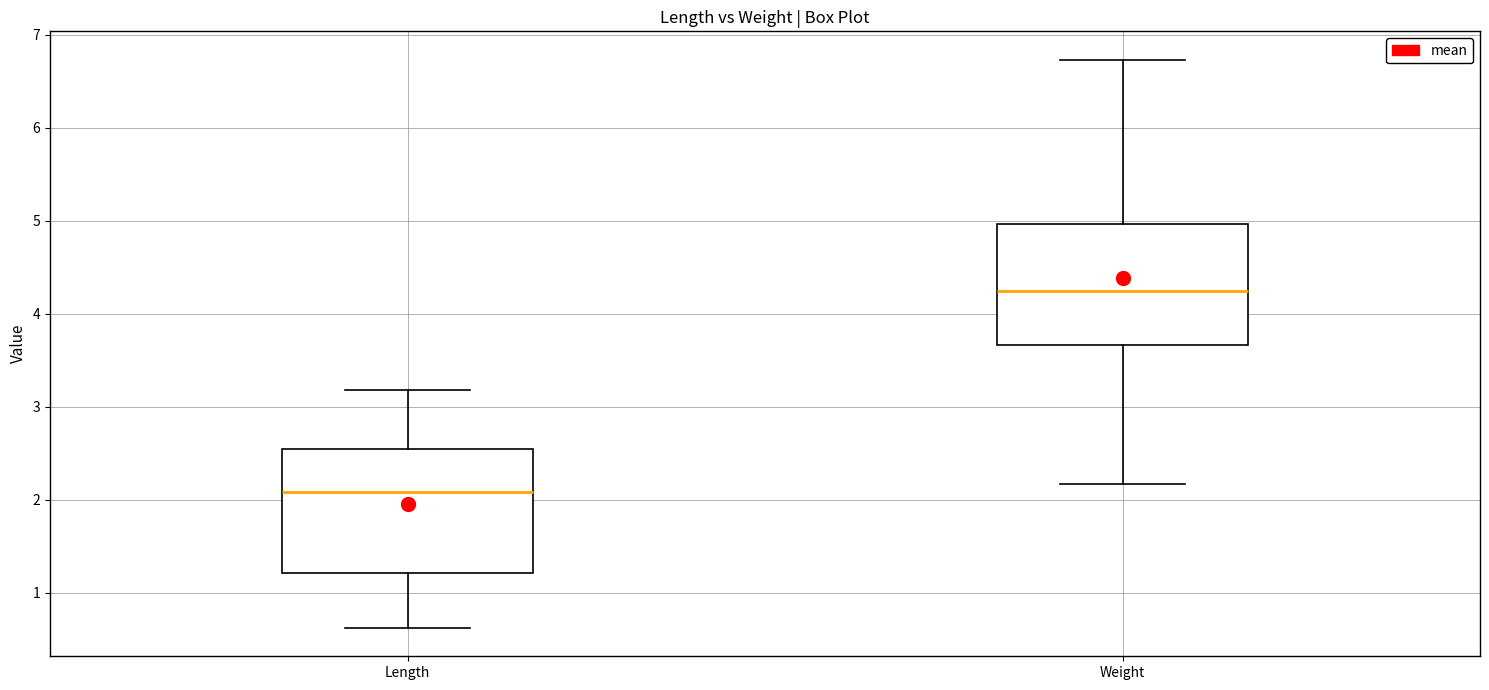

Which box's median line is the highest?

Weight